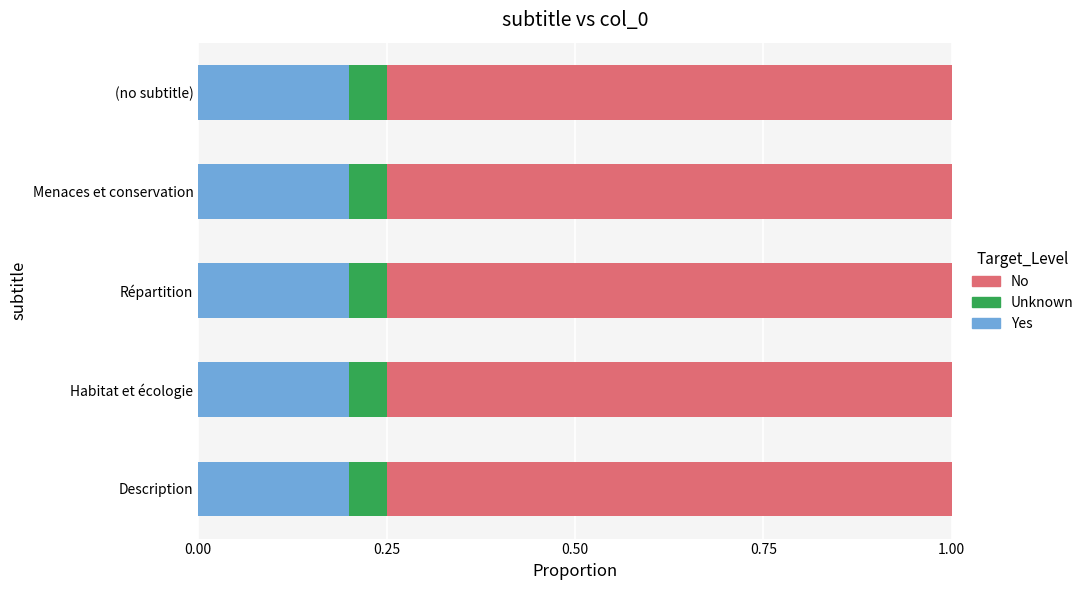

What is the total value across all series at Répartition?

1.0